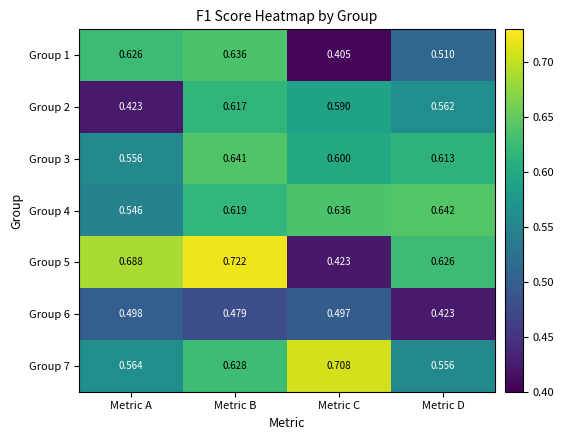

Where is Group 3 nearest to the value 0?

Metric A